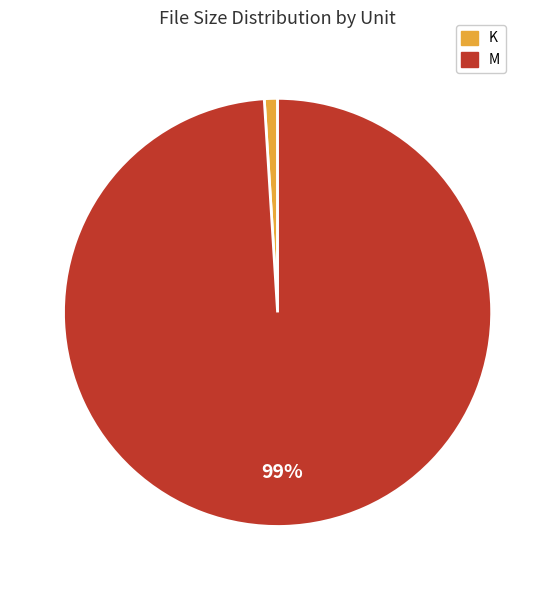

Rank the categories by value from highest to lowest.

M, K